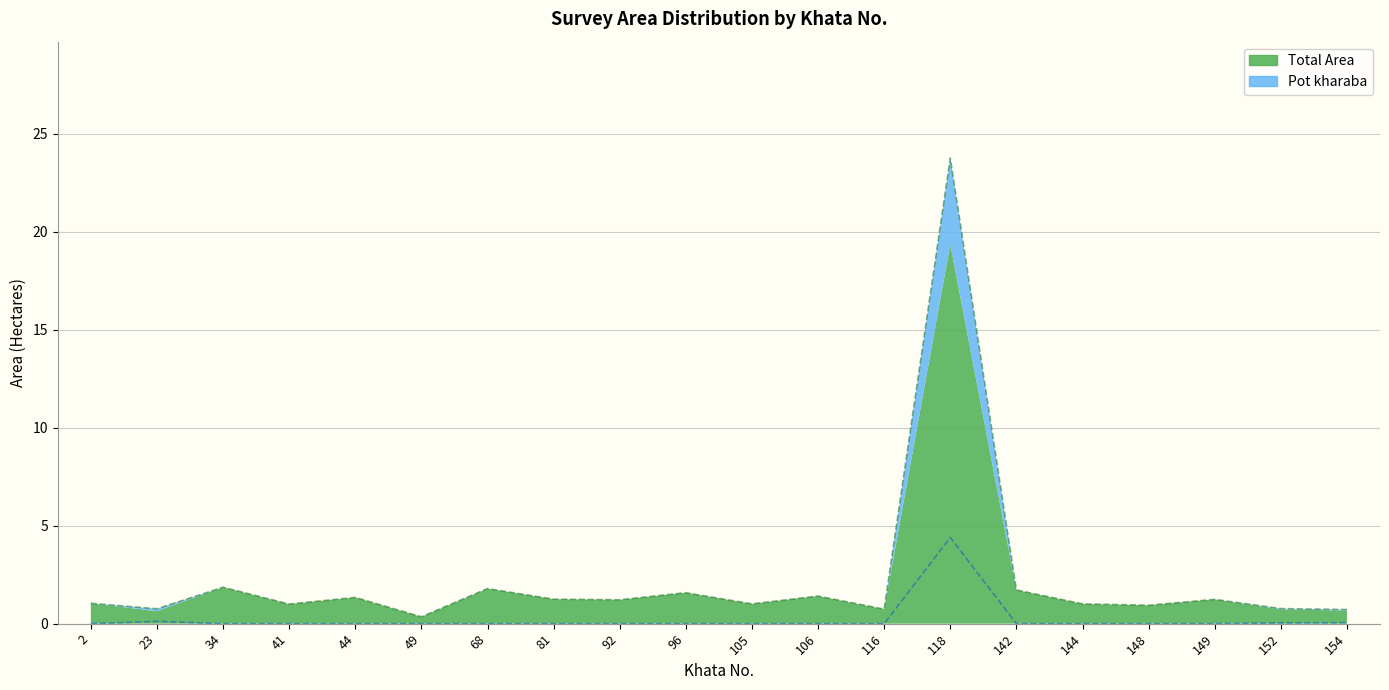

What is the difference between the highest and lowest values at 2?

1.0